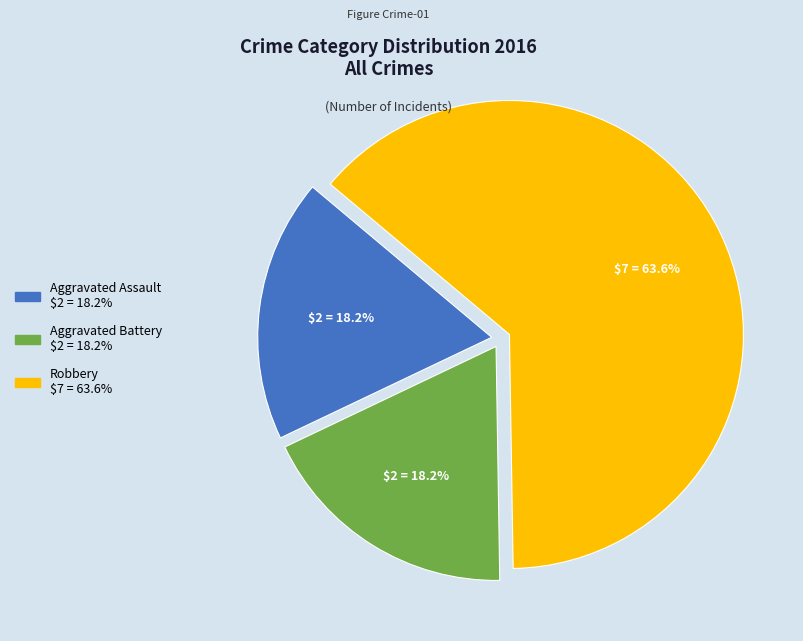

Approximately how many times larger is the value at Robbery compared to Aggravated Assault?

3.5